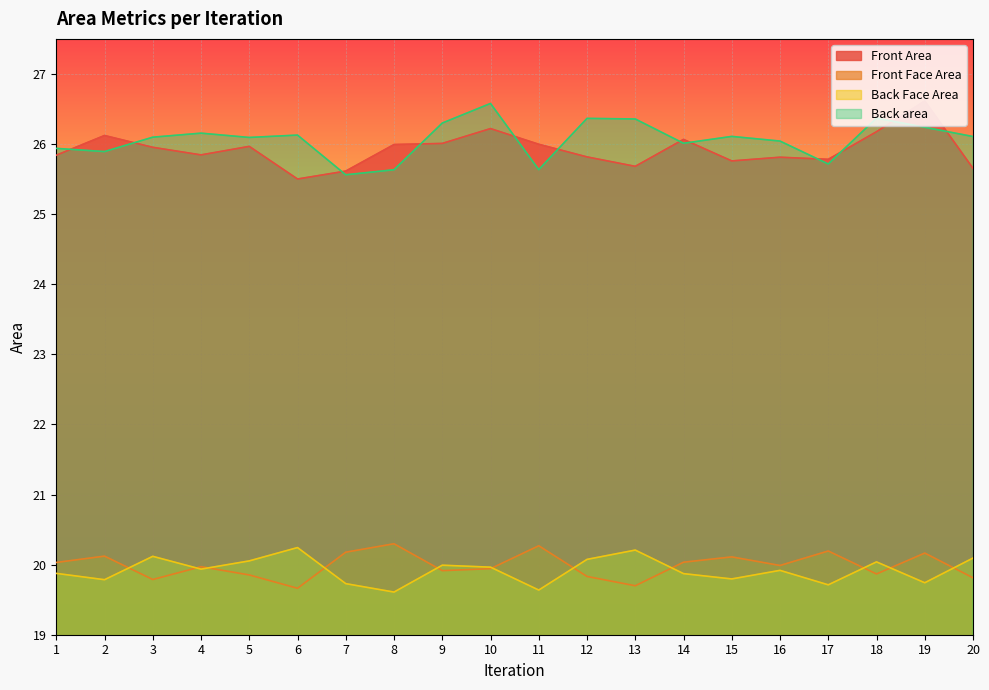

Where is Front Face Area nearest to the value 19?

6